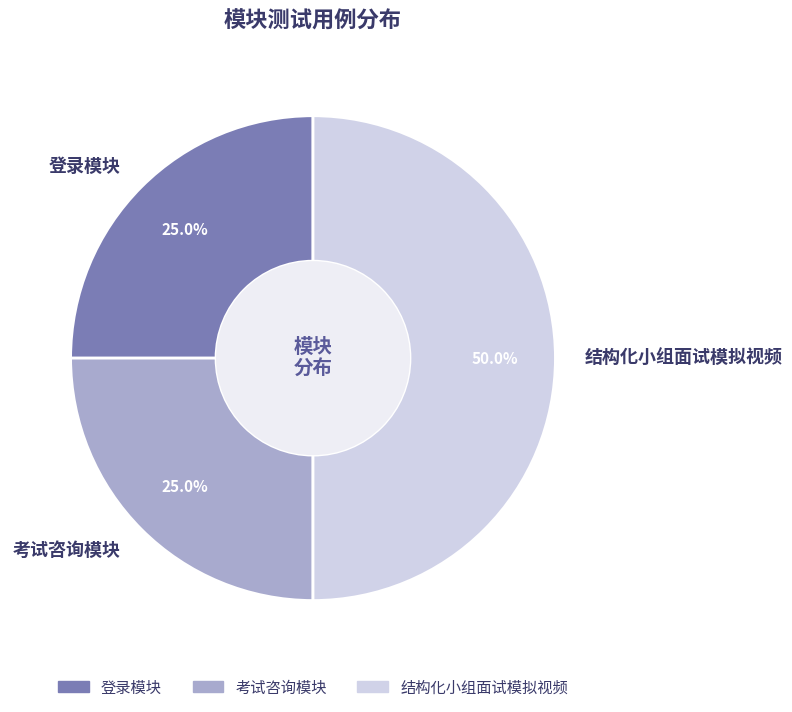

To the nearest percent, what is the difference between the largest and smallest slice percentages?

25%